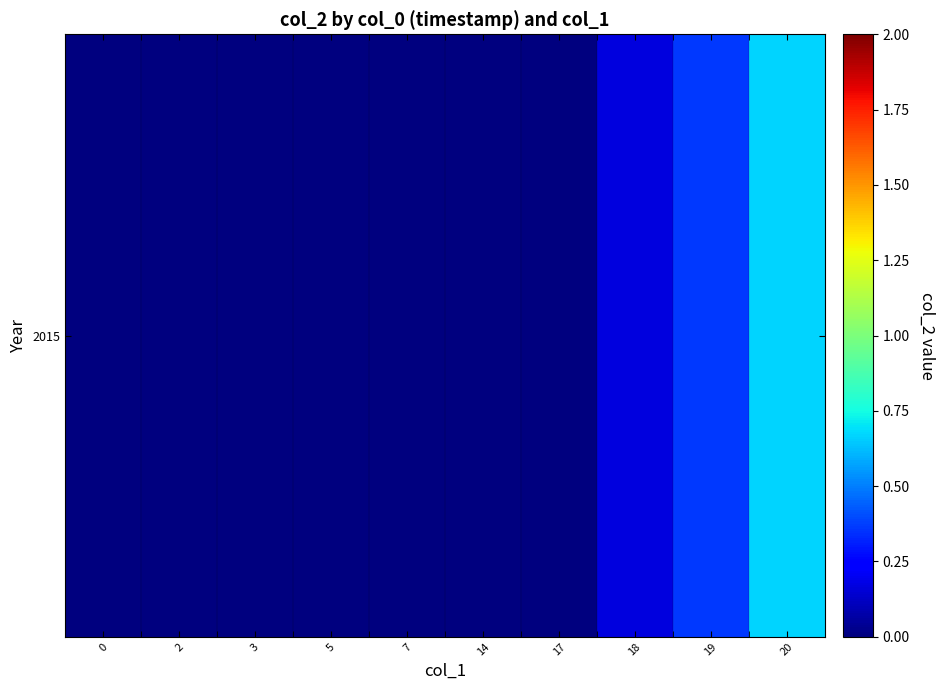

Reading left to right, list all the values displayed in this chart.

0=0.0	2=0.0	3=0.0	5=0.0	7=0.0	14=0.0	17=0.0	18=0.2	19=0.4	20=0.7